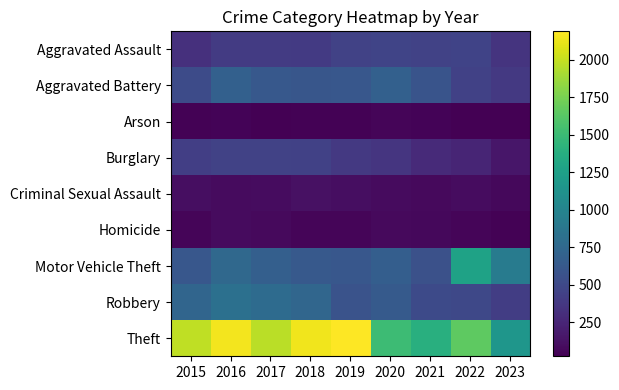

Reading left to right, extract all data points from this chart.

Aggravated Assault: 2015=323	2016=402	2017=396	2018=392	2019=452	2020=466	2021=452	2022=457	2023=348
Aggravated Battery: 2015=515	2016=691	2017=623	2018=600	2019=608	2020=686	2021=587	2022=445	2023=382
Arson: 2015=35	2016=40	2017=23	2018=37	2019=32	2020=55	2021=43	2022=30	2023=27
Burglary: 2015=421	2016=451	2017=453	2018=443	2019=383	2020=357	2021=280	2022=251	2023=153
Criminal Sexual Assault: 2015=105	2016=87	2017=91	2018=123	2019=102	2020=89	2021=81	2022=93	2023=73
Homicide: 2015=50	2016=87	2017=82	2018=56	2019=53	2020=81	2021=69	2022=49	2023=35
Motor Vehicle Theft: 2015=614	2016=756	2017=680	2018=631	2019=611	2020=673	2021=560	2022=1269	2023=926
Robbery: 2015=726	2016=819	2017=780	2018=741	2019=577	2020=637	2021=506	2022=497	2023=420
Theft: 2015=1981	2016=2148	2017=1968	2018=2140	2019=2190	2020=1512	2021=1392	2022=1652	2023=1161